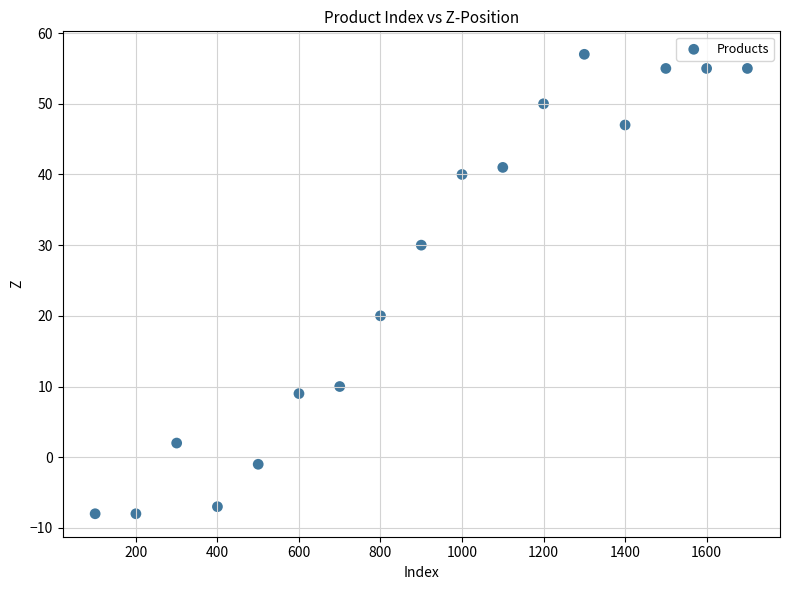

What is the range of Y values (max minus min)?

65